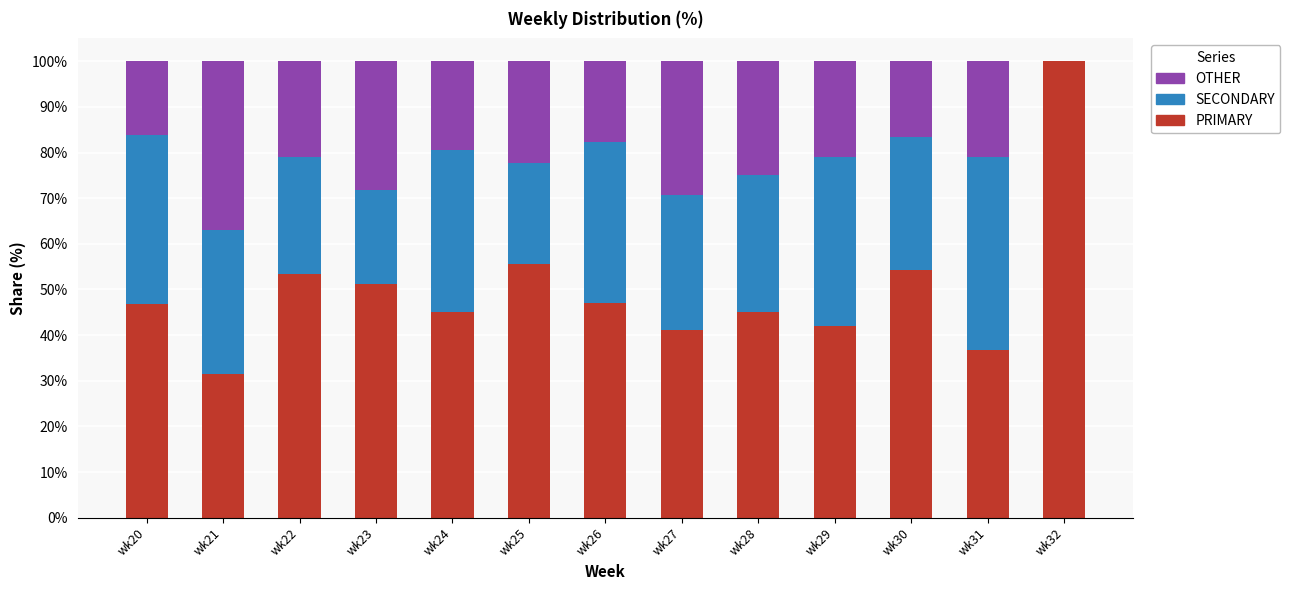

What is the total value across all series at wk32?

100.0